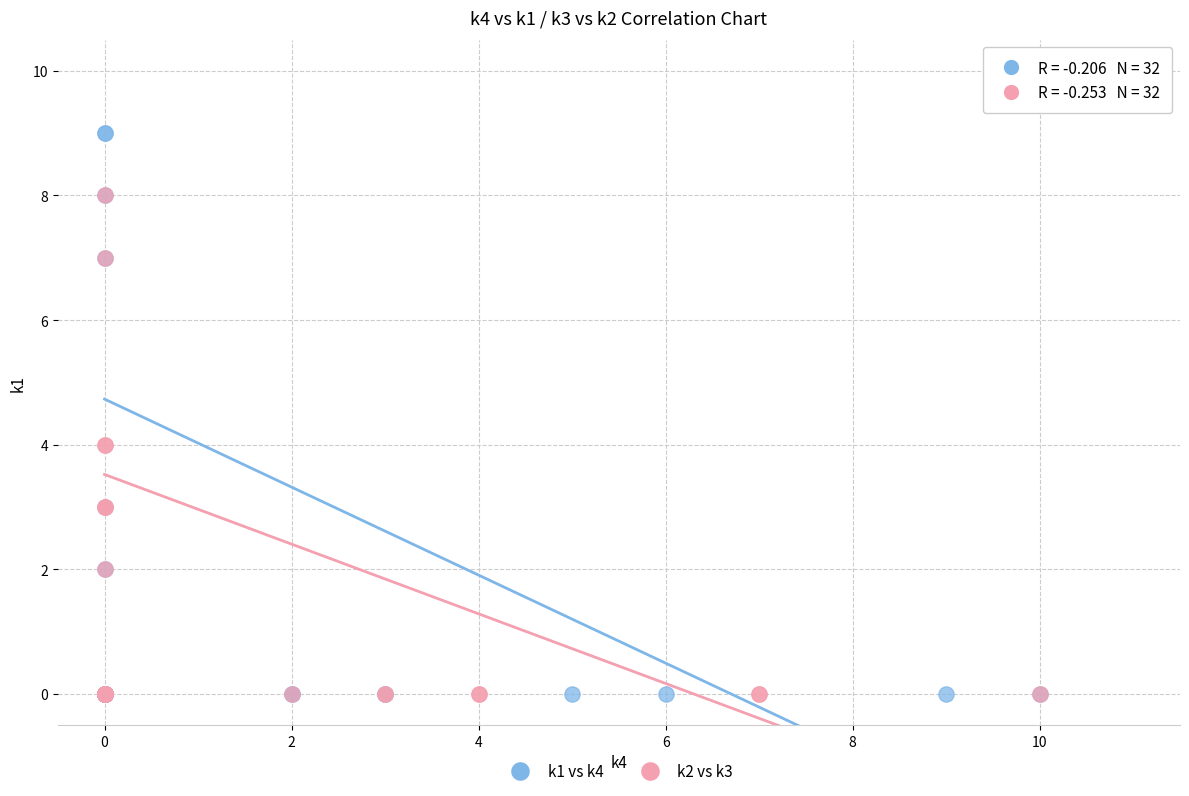

Which series has the largest Y range (max minus min)?

k1 vs k4